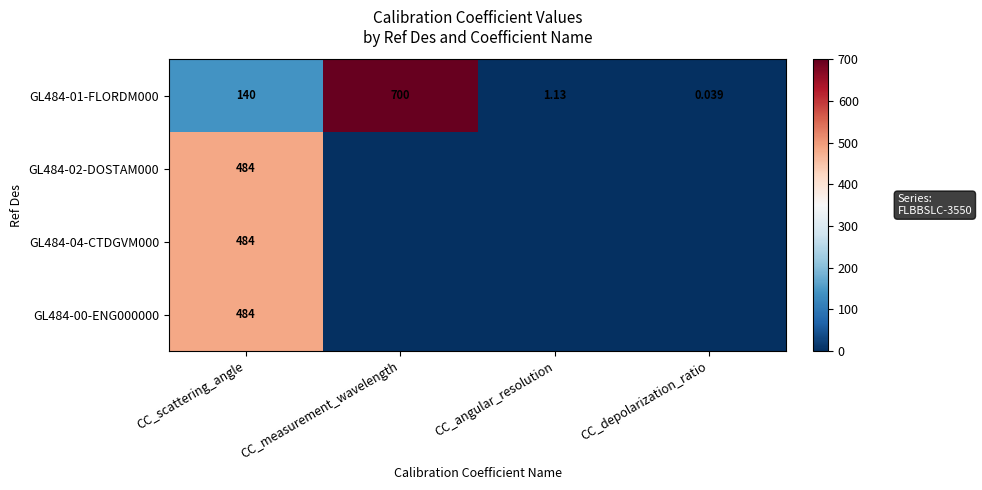

Count the number of data series in this chart.

4